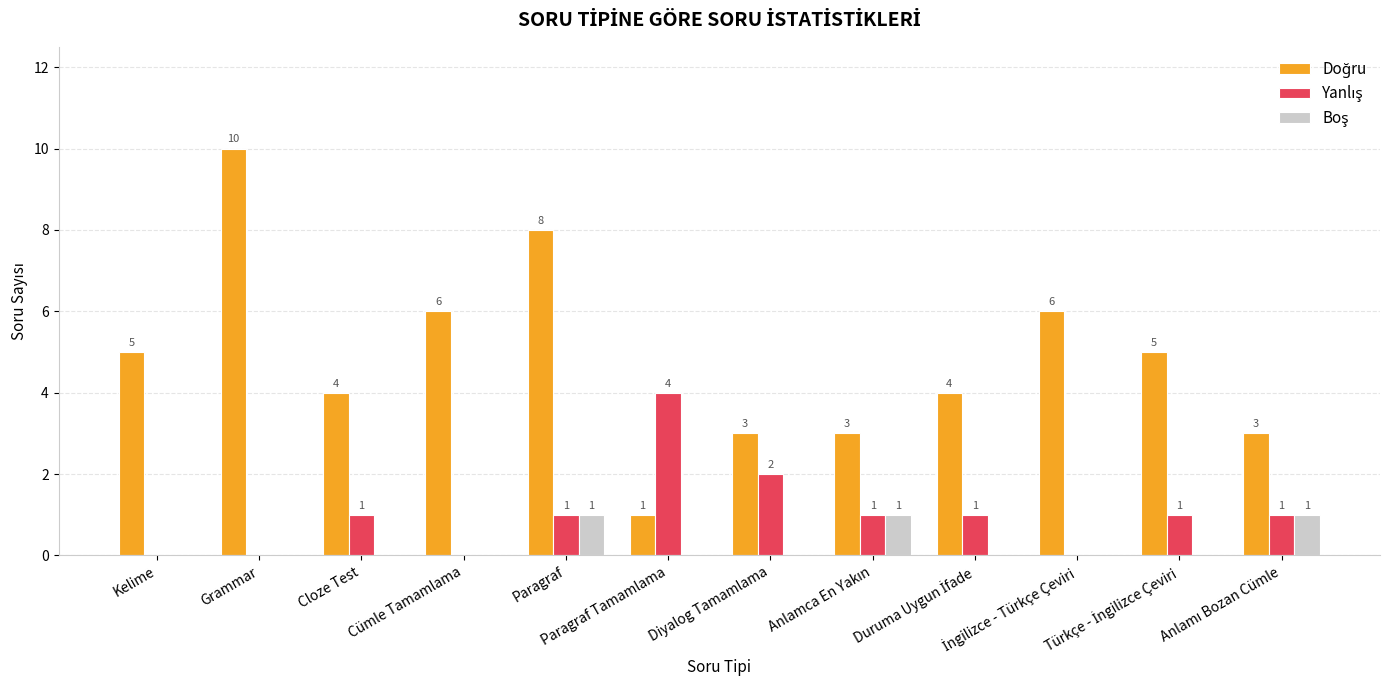

What is the total value across all series at Paragraf?

10